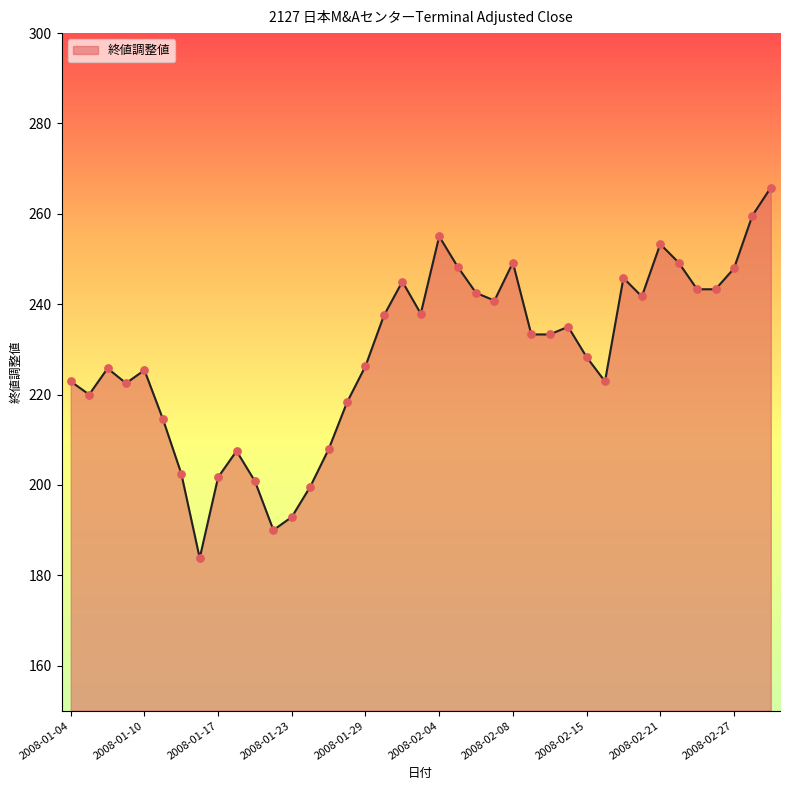

What is the minimum value shown in the chart?

183.8